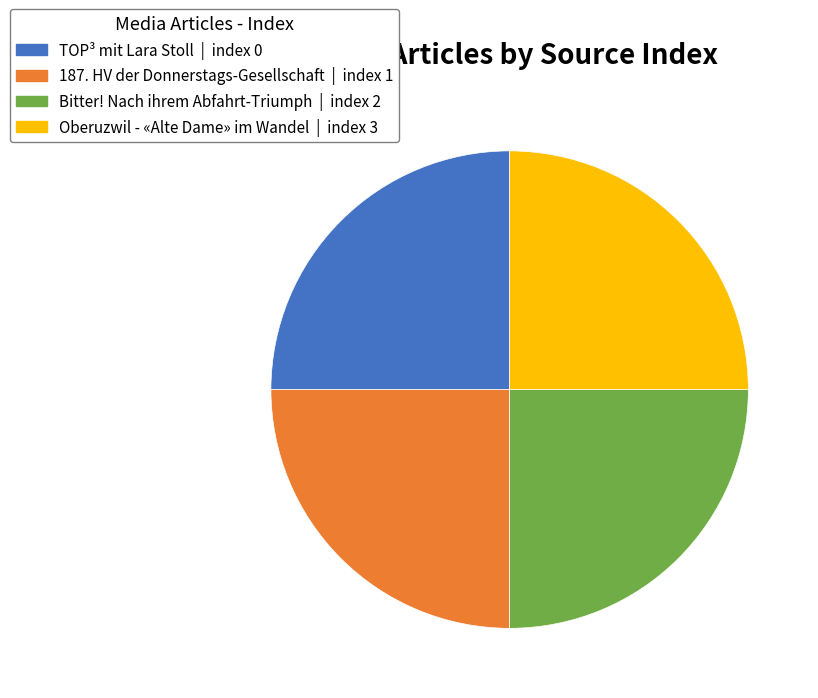

How many segments does this pie chart have?

4